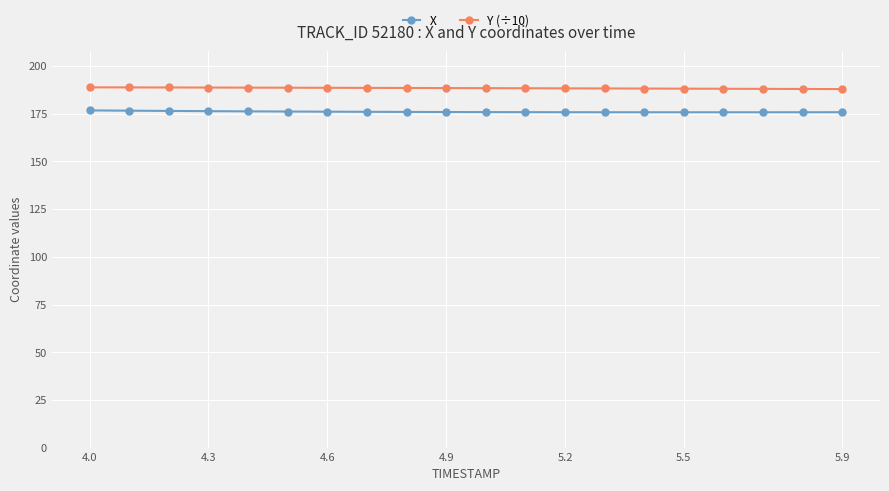

True or false: X and Y (÷10) cross at least once.

False